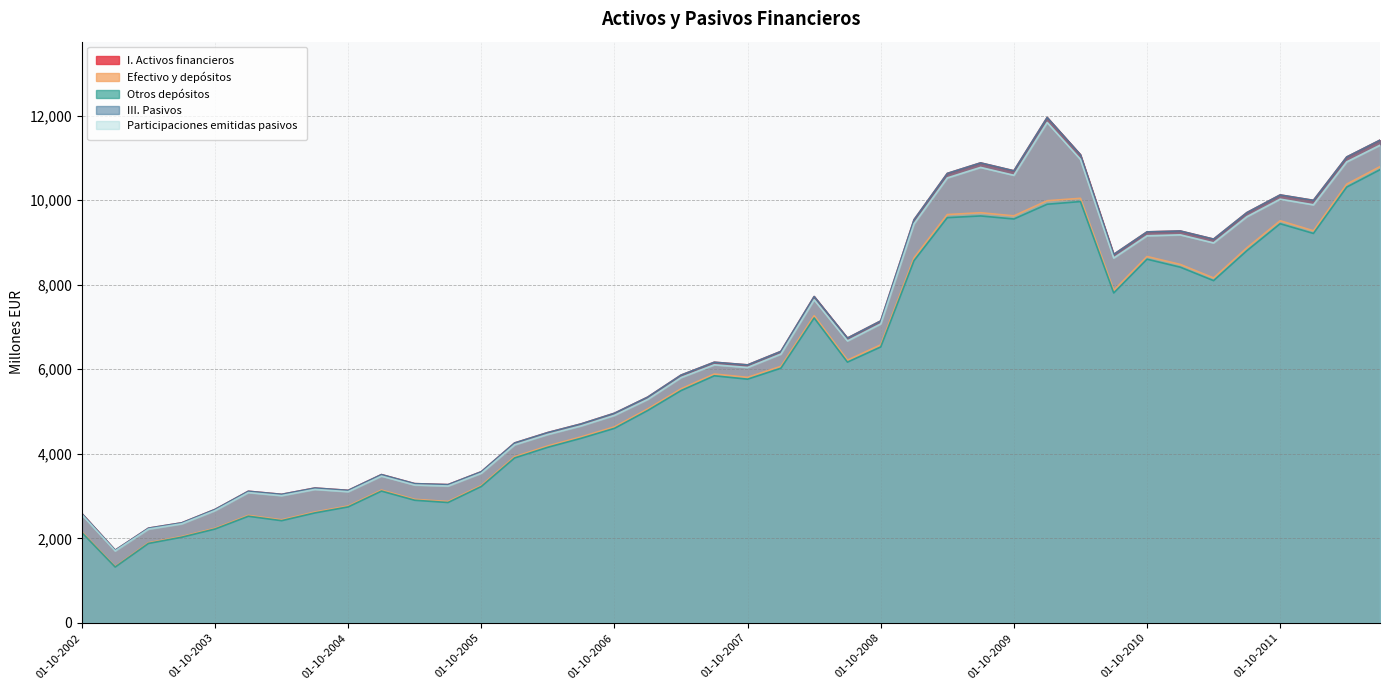

How many categories are shown in the chart?

40